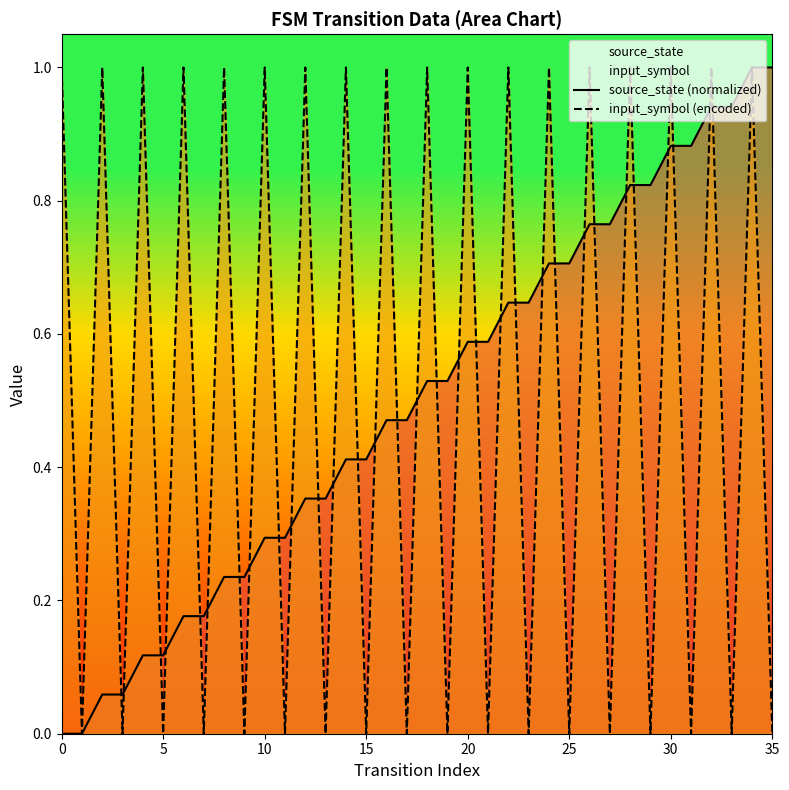

True or false: source_state (normalized) and input_symbol (encoded) intersect in this chart.

True